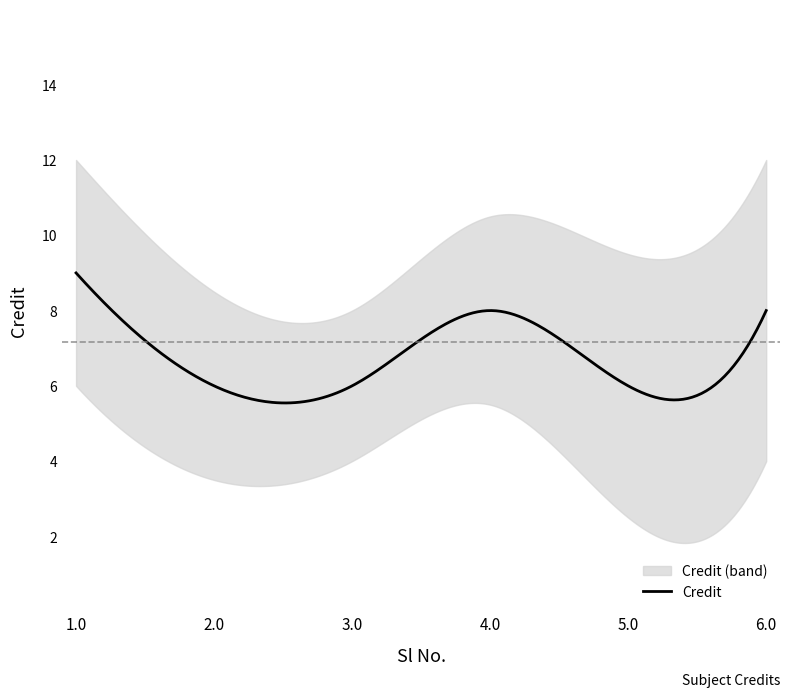

Which category has the highest value across all series?

1